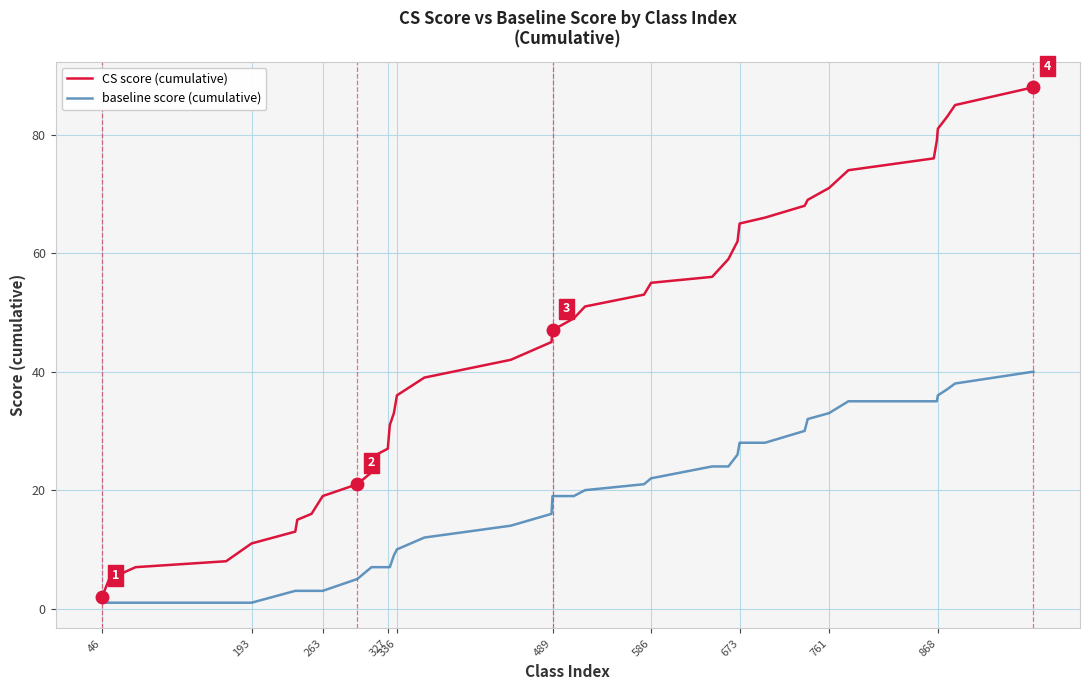

What is the difference between the maximum and minimum values in the baseline score (cumulative) series?

39